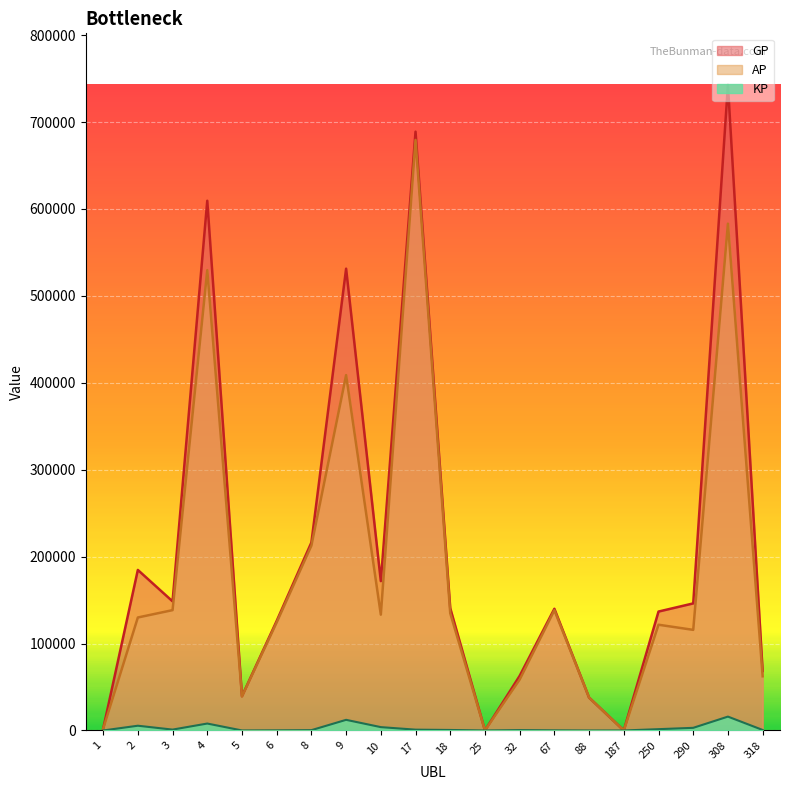

What is the total value across all series at 9?

952342.6